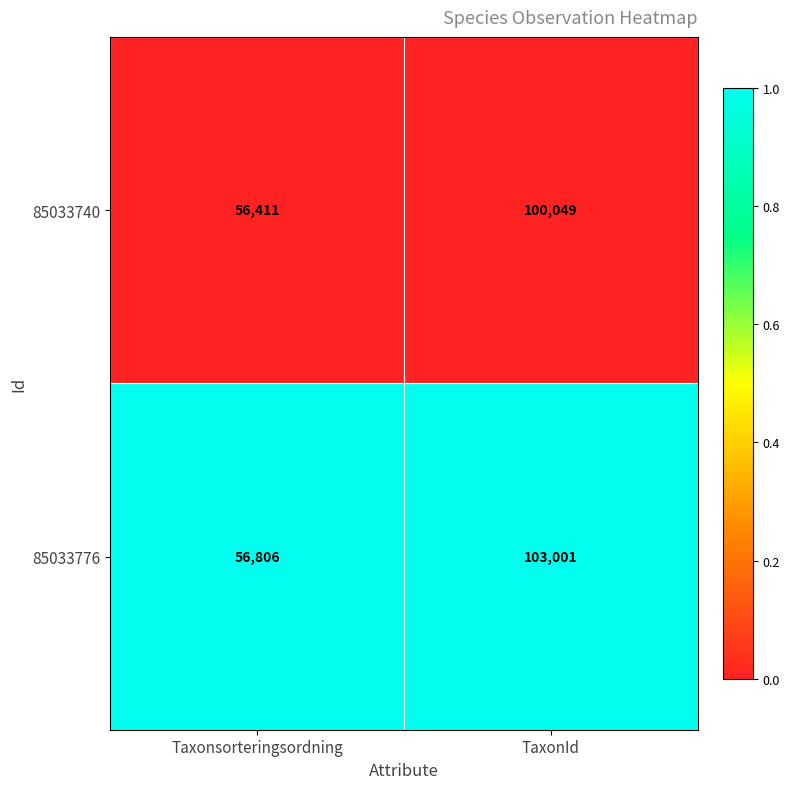

How many categories are shown in the chart?

2